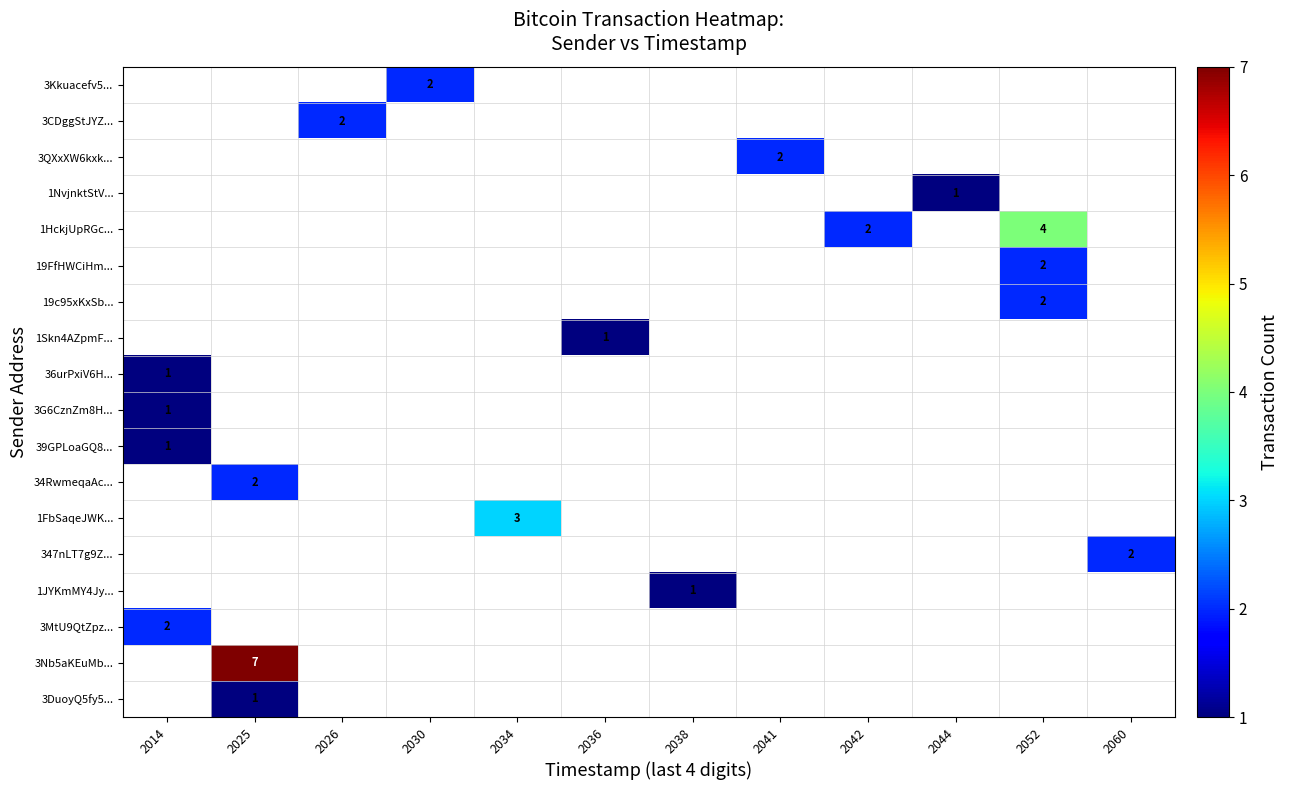

True or false: 19FfHWCiHm... has a value of 0 at 2034.

True